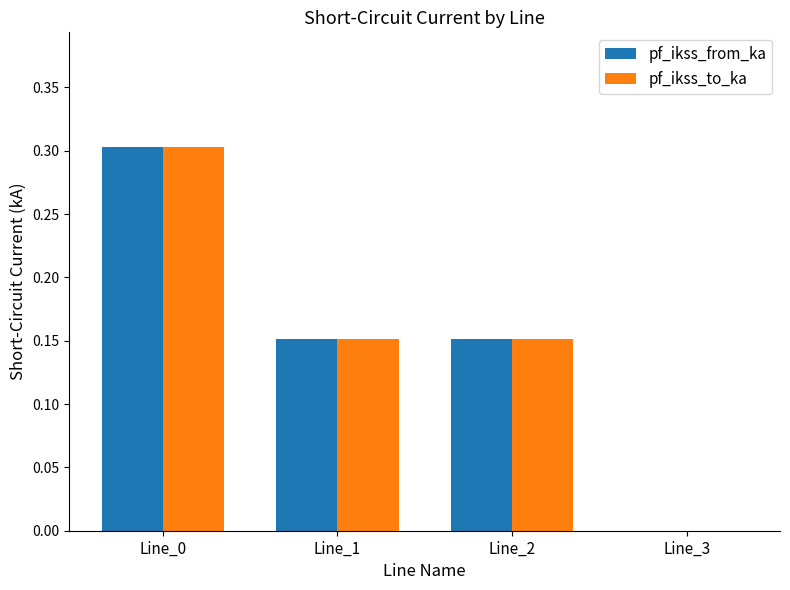

The value of pf_ikss_from_ka at Line_0 is 0.2. True or false?

False